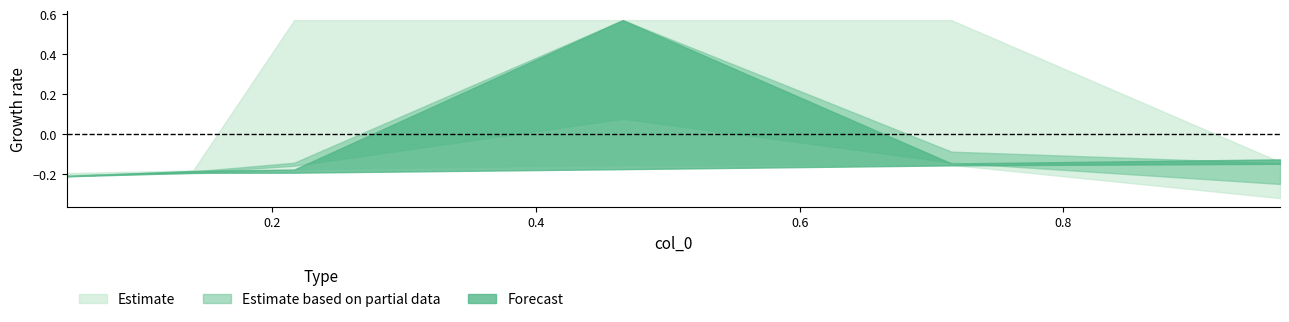

Which has a higher value, 0.4657534246575342 or 0.1397260273972603?

0.4657534246575342